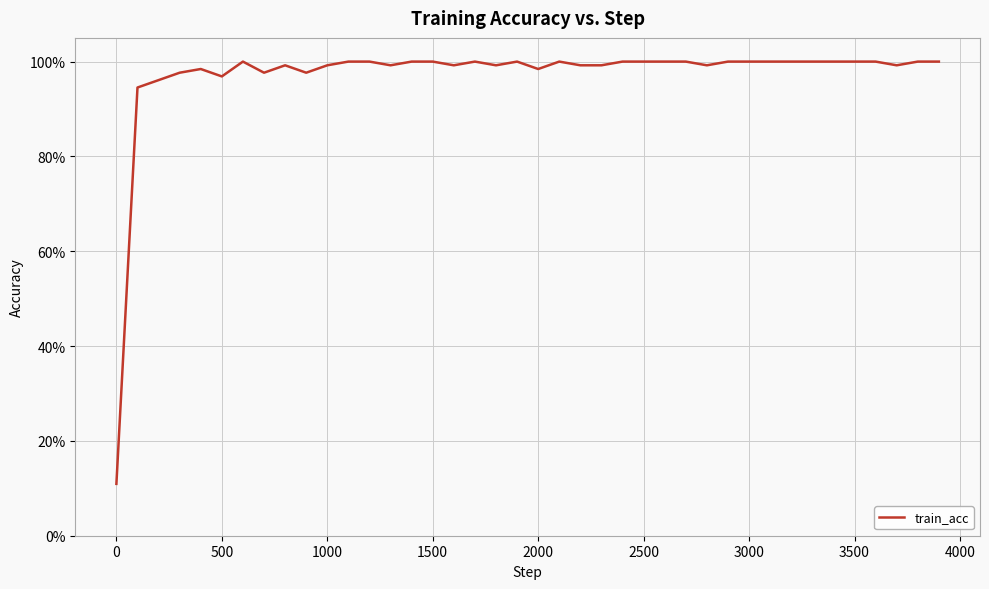

Is this an area chart (filled region under the line)?

No